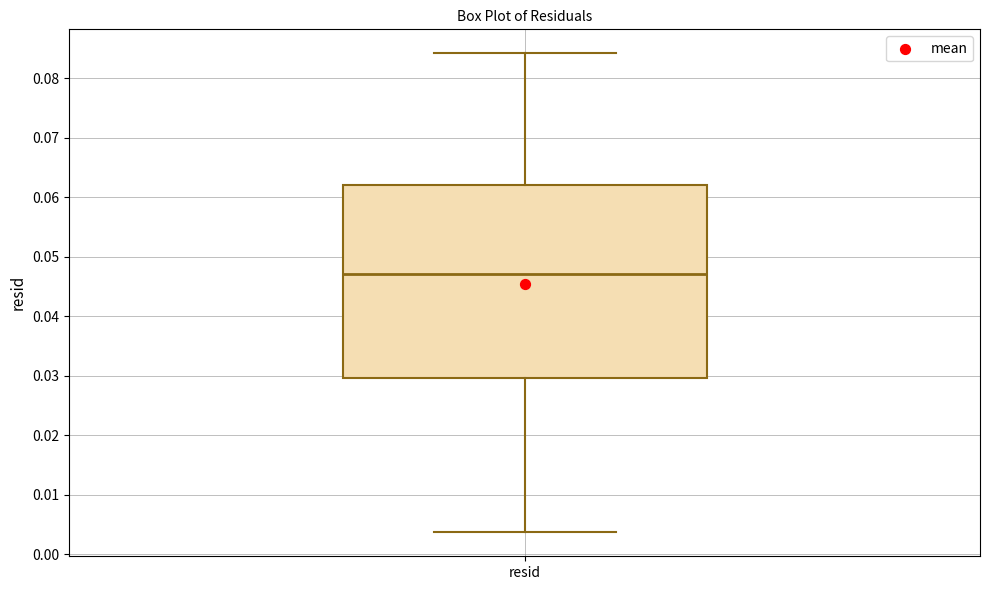

Read this box plot against the y-axis: the position of the median line, the range covered by the box, and the ends of both whiskers. The values are not printed on the chart, so give them approximately, as read against the axis.

median 0.047, box 0.030 to 0.062, whiskers 0.004 to 0.084